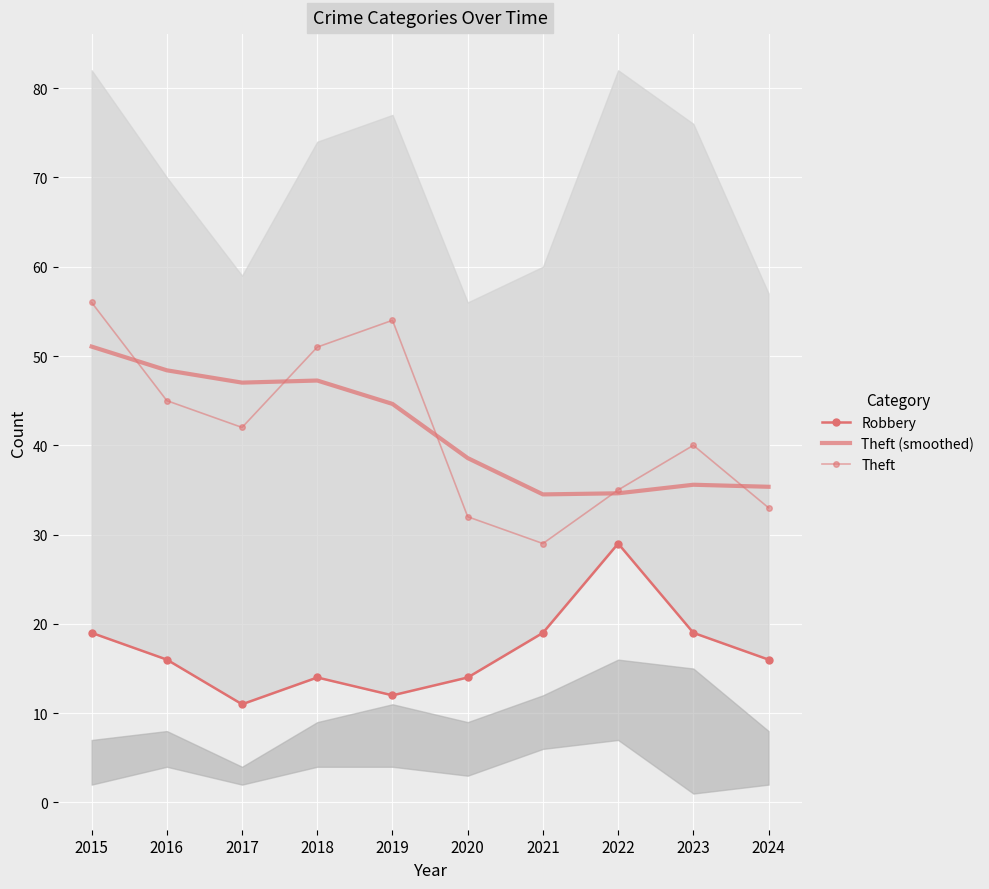

What is the value of the Robbery point at the 2nd from the left?

16.0